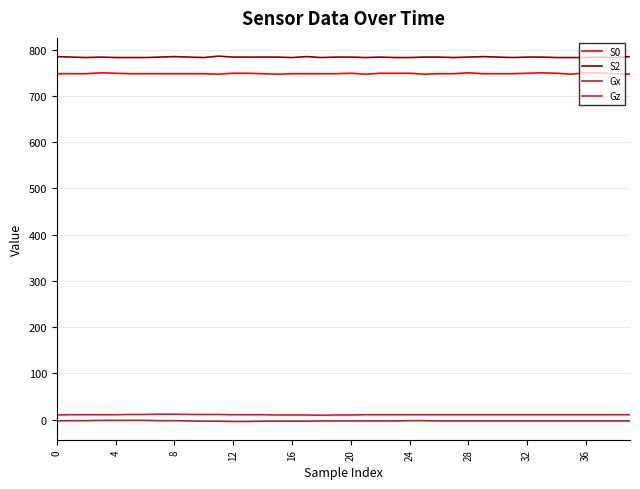

What is the greatest value displayed?

786.0